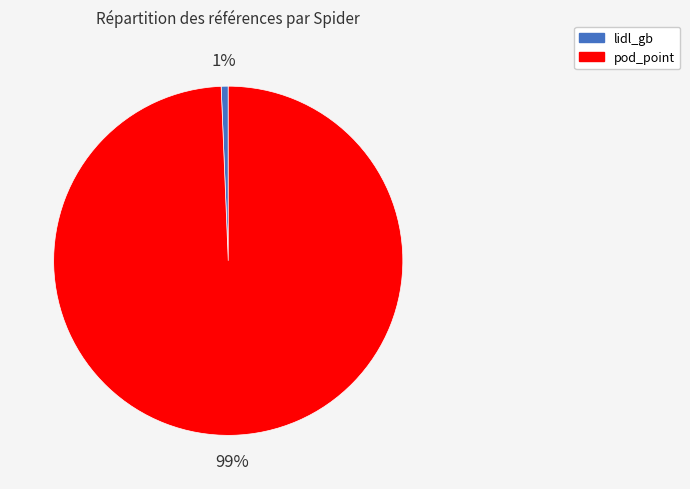

Is the sum of pod_point and lidl_gb greater than half?

Yes